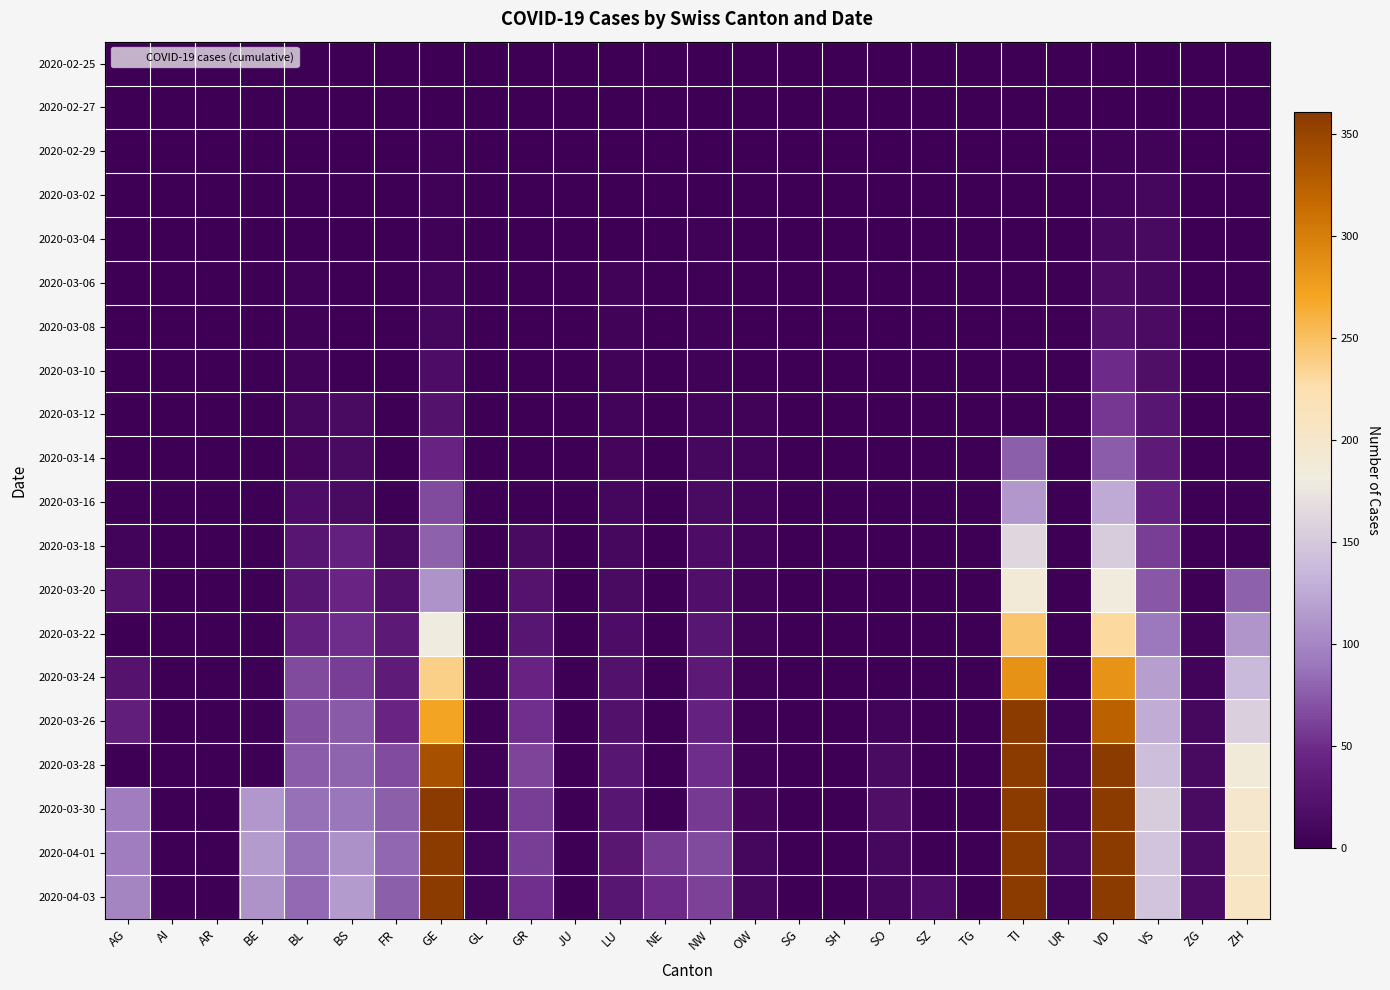

Reading left to right, extract all data points from this chart.

2020-02-25: AG=0	AI=0	AR=0	BE=0	BL=0	BS=0	FR=0	GE=0	GL=0	GR=0	JU=0	LU=0	NE=0	NW=0	OW=0	SG=0	SH=0	SO=0	SZ=0	TG=0	TI=0	UR=0	VD=0	VS=0	ZG=0	ZH=0
2020-02-27: AG=0	AI=0	AR=0	BE=0	BL=0	BS=0	FR=0	GE=1	GL=0	GR=0	JU=0	LU=1	NE=0	NW=0	OW=0	SG=0	SH=0	SO=0	SZ=0	TG=0	TI=0	UR=0	VD=0	VS=0	ZG=0	ZH=0
2020-02-29: AG=0	AI=0	AR=0	BE=0	BL=1	BS=0	FR=0	GE=3	GL=0	GR=0	JU=0	LU=1	NE=0	NW=0	OW=0	SG=0	SH=0	SO=0	SZ=0	TG=0	TI=0	UR=0	VD=4	VS=5	ZG=0	ZH=0
2020-03-02: AG=0	AI=0	AR=0	BE=0	BL=1	BS=0	FR=0	GE=3	GL=0	GR=0	JU=0	LU=1	NE=0	NW=1	OW=0	SG=0	SH=0	SO=0	SZ=0	TG=0	TI=0	UR=0	VD=6	VS=9	ZG=0	ZH=0
2020-03-04: AG=0	AI=0	AR=0	BE=0	BL=1	BS=0	FR=0	GE=4	GL=0	GR=0	JU=0	LU=1	NE=0	NW=4	OW=0	SG=0	SH=0	SO=0	SZ=0	TG=0	TI=0	UR=0	VD=11	VS=12	ZG=0	ZH=0
2020-03-06: AG=0	AI=0	AR=0	BE=0	BL=4	BS=1	FR=0	GE=7	GL=0	GR=0	JU=0	LU=5	NE=0	NW=2	OW=0	SG=0	SH=0	SO=0	SZ=0	TG=0	TI=0	UR=0	VD=15	VS=11	ZG=0	ZH=0
2020-03-08: AG=0	AI=0	AR=0	BE=0	BL=4	BS=1	FR=0	GE=9	GL=0	GR=0	JU=0	LU=5	NE=0	NW=3	OW=0	SG=0	SH=0	SO=0	SZ=0	TG=0	TI=0	UR=0	VD=22	VS=15	ZG=0	ZH=0
2020-03-10: AG=0	AI=0	AR=0	BE=0	BL=5	BS=1	FR=0	GE=18	GL=0	GR=0	JU=0	LU=5	NE=0	NW=4	OW=0	SG=0	SH=0	SO=0	SZ=0	TG=0	TI=0	UR=0	VD=48	VS=19	ZG=0	ZH=0
2020-03-12: AG=1	AI=0	AR=0	BE=0	BL=9	BS=13	FR=0	GE=23	GL=0	GR=0	JU=0	LU=6	NE=0	NW=6	OW=5	SG=0	SH=0	SO=0	SZ=0	TG=0	TI=0	UR=0	VD=55	VS=27	ZG=0	ZH=0
2020-03-14: AG=0	AI=0	AR=0	BE=0	BL=8	BS=13	FR=0	GE=43	GL=0	GR=0	JU=0	LU=8	NE=0	NW=10	OW=6	SG=0	SH=0	SO=0	SZ=0	TG=0	TI=77	UR=0	VD=75	VS=33	ZG=0	ZH=0
2020-03-16: AG=2	AI=0	AR=0	BE=0	BL=17	BS=13	FR=0	GE=66	GL=0	GR=0	JU=0	LU=9	NE=0	NW=13	OW=7	SG=0	SH=0	SO=0	SZ=0	TG=0	TI=112	UR=0	VD=126	VS=41	ZG=0	ZH=0
2020-03-18: AG=6	AI=0	AR=0	BE=0	BL=27	BS=40	FR=11	GE=78	GL=0	GR=13	JU=0	LU=11	NE=0	NW=18	OW=6	SG=0	SH=0	SO=0	SZ=0	TG=0	TI=163	UR=0	VD=153	VS=58	ZG=0	ZH=0
2020-03-20: AG=25	AI=0	AR=0	BE=0	BL=27	BS=45	FR=20	GE=109	GL=0	GR=24	JU=0	LU=14	NE=0	NW=21	OW=5	SG=0	SH=0	SO=0	SZ=0	TG=0	TI=190	UR=0	VD=182	VS=72	ZG=1	ZH=78
2020-03-22: AG=0	AI=0	AR=0	BE=0	BL=40	BS=50	FR=32	GE=179	GL=0	GR=27	JU=0	LU=18	NE=0	NW=28	OW=5	SG=0	SH=0	SO=0	SZ=0	TG=0	TI=246	UR=0	VD=231	VS=91	ZG=3	ZH=110
2020-03-24: AG=24	AI=0	AR=0	BE=0	BL=66	BS=58	FR=35	GE=238	GL=3	GR=43	JU=0	LU=22	NE=0	NW=32	OW=4	SG=0	SH=0	SO=0	SZ=0	TG=0	TI=285	UR=1	VD=284	VS=117	ZG=6	ZH=138
2020-03-26: AG=38	AI=0	AR=0	BE=0	BL=68	BS=74	FR=44	GE=272	GL=2	GR=52	JU=0	LU=22	NE=0	NW=42	OW=2	SG=0	SH=0	SO=6	SZ=0	TG=0	TI=358	UR=4	VD=324	VS=128	ZG=10	ZH=156
2020-03-28: AG=0	AI=0	AR=0	BE=0	BL=75	BS=79	FR=67	GE=339	GL=3	GR=63	JU=0	LU=27	NE=0	NW=50	OW=4	SG=0	SH=0	SO=14	SZ=0	TG=0	TI=385	UR=7	VD=365	VS=142	ZG=12	ZH=187
2020-03-30: AG=94	AI=0	AR=0	BE=112	BL=86	BS=90	FR=77	GE=382	GL=3	GR=58	JU=0	LU=28	NE=0	NW=57	OW=8	SG=0	SH=0	SO=19	SZ=0	TG=0	TI=415	UR=7	VD=369	VS=153	ZG=13	ZH=197
2020-04-01: AG=94	AI=0	AR=0	BE=115	BL=86	BS=108	FR=81	GE=406	GL=5	GR=59	JU=0	LU=29	NE=57	NW=66	OW=9	SG=0	SH=0	SO=10	SZ=0	TG=0	TI=396	UR=10	VD=383	VS=146	ZG=13	ZH=203
2020-04-03: AG=100	AI=0	AR=0	BE=109	BL=82	BS=115	FR=77	GE=424	GL=5	GR=51	JU=0	LU=28	NE=49	NW=61	OW=10	SG=0	SH=0	SO=9	SZ=17	TG=0	TI=370	UR=6	VD=366	VS=146	ZG=15	ZH=207